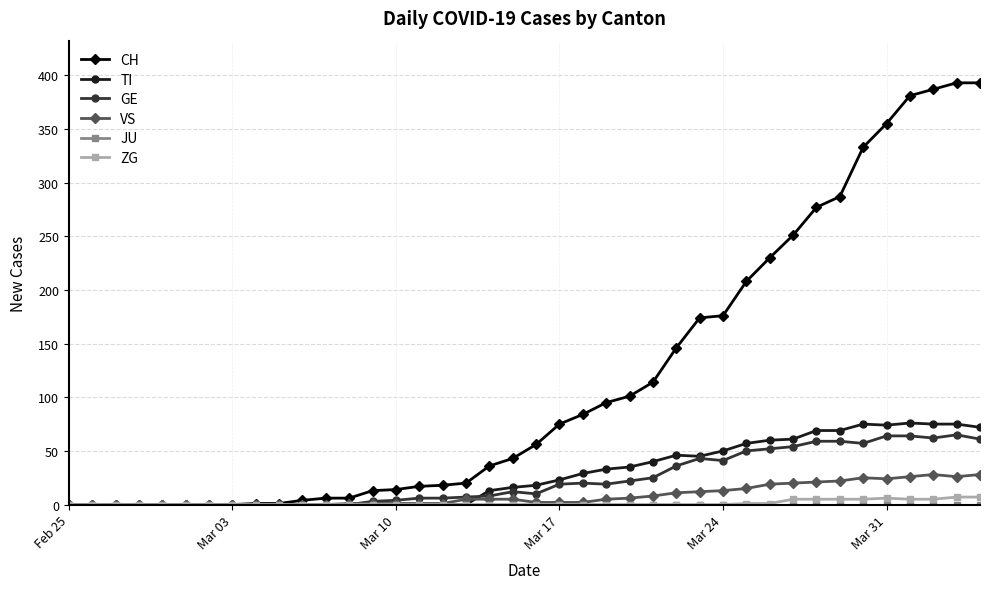

How many data points does each series have?

40